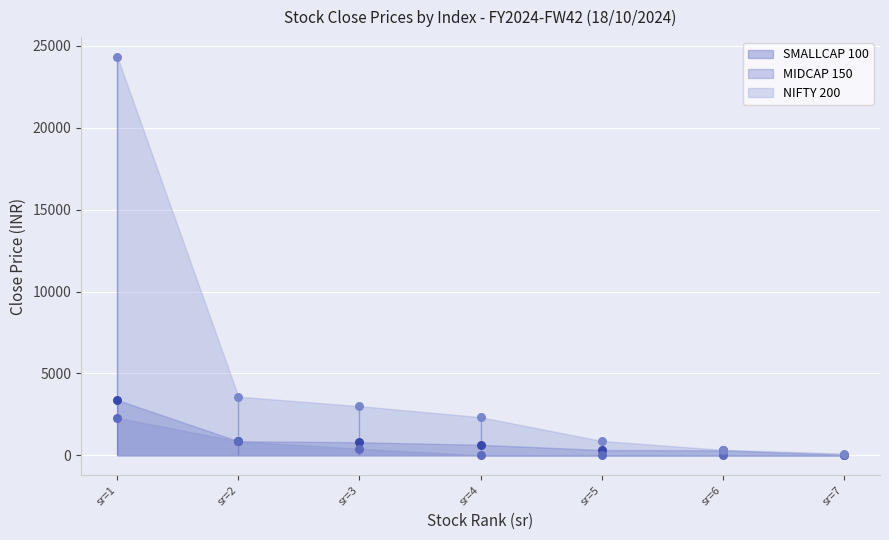

At how many categories does at least one series exceed 21452?

1